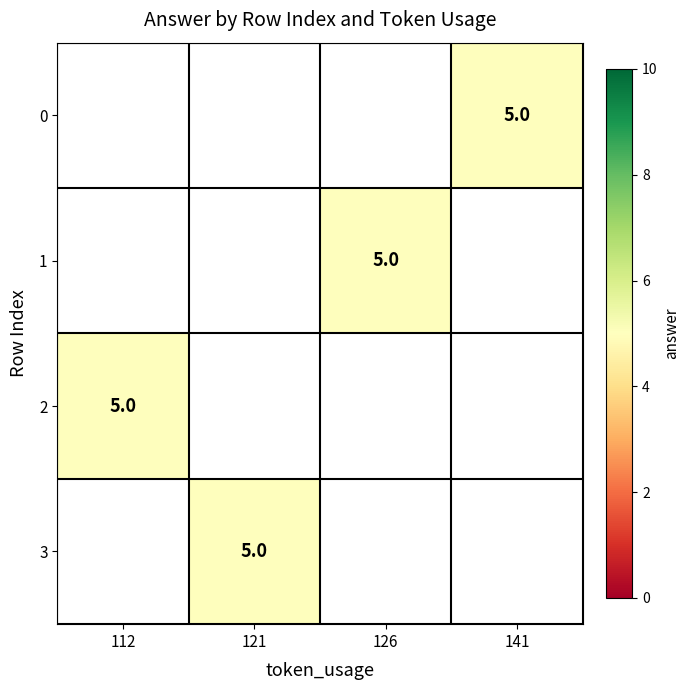

Which series has the widest spread of values?

2